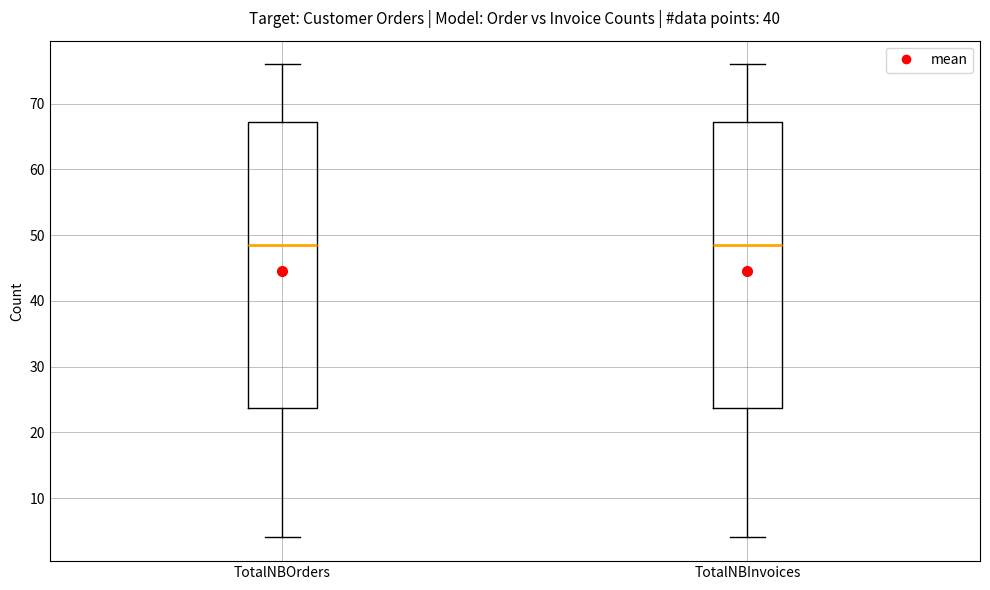

Where is the upper edge of the box for TotalNBOrders on the y-axis? The values are not printed on the chart, so give them approximately, as read against the axis.

67